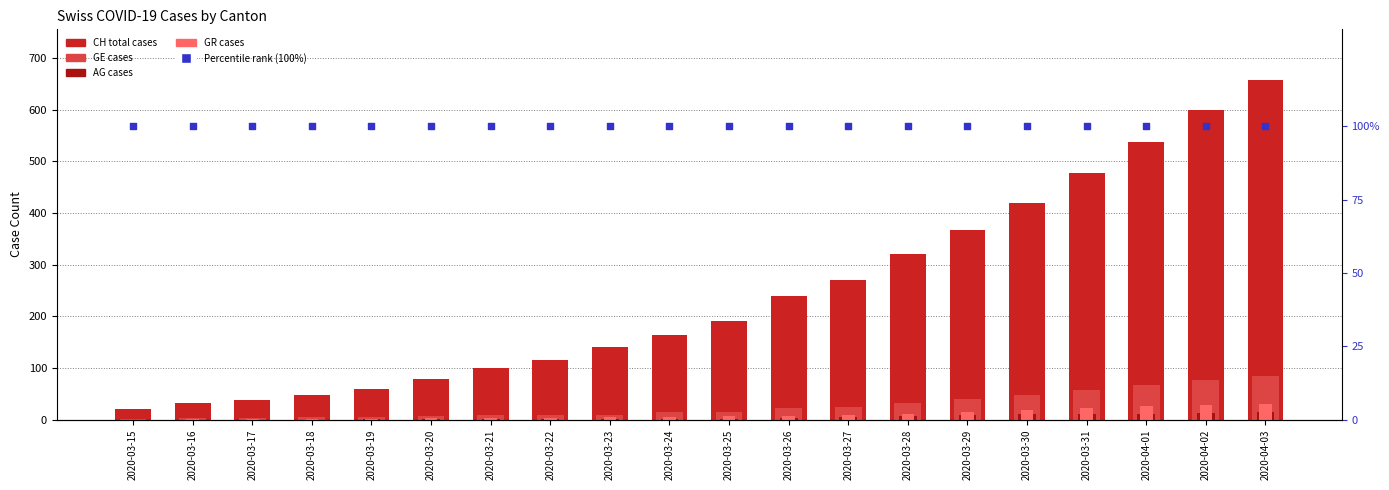

At which category is the sum across all series the highest?

2020-04-03